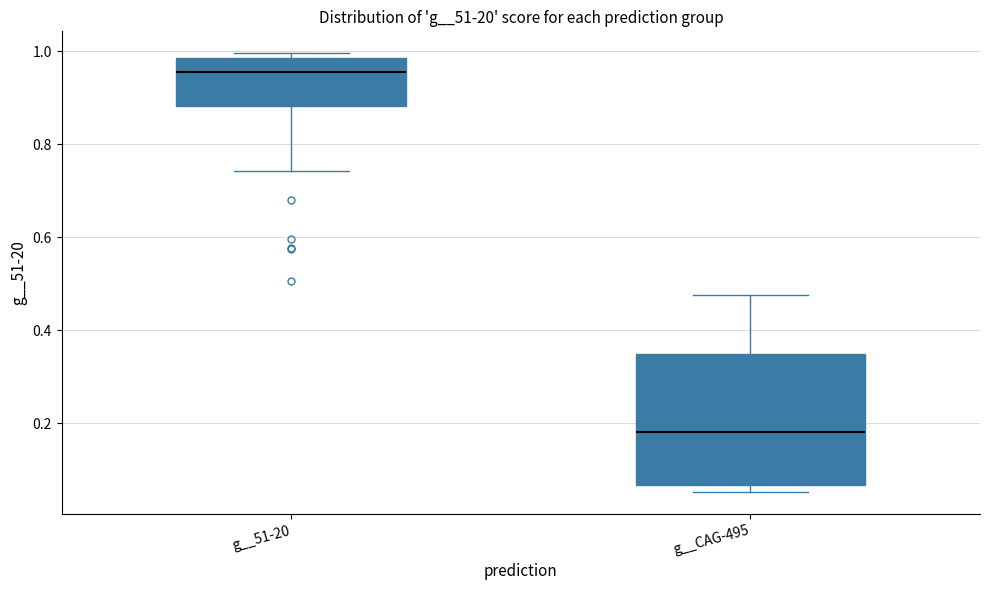

Reading left to right, transcribe this box plot: for each box, give where its median line is, the range the box spans, and where its two whiskers end, as read against the y-axis. The values are not printed on the chart, so give them approximately, as read against the axis.

g__51-20: median 0.96, box 0.88 to 0.98, whiskers 0.74 to 1.00
g__CAG-495: median 0.18, box 0.06 to 0.36, whiskers 0.06 (just below the box's lower edge) to 0.48